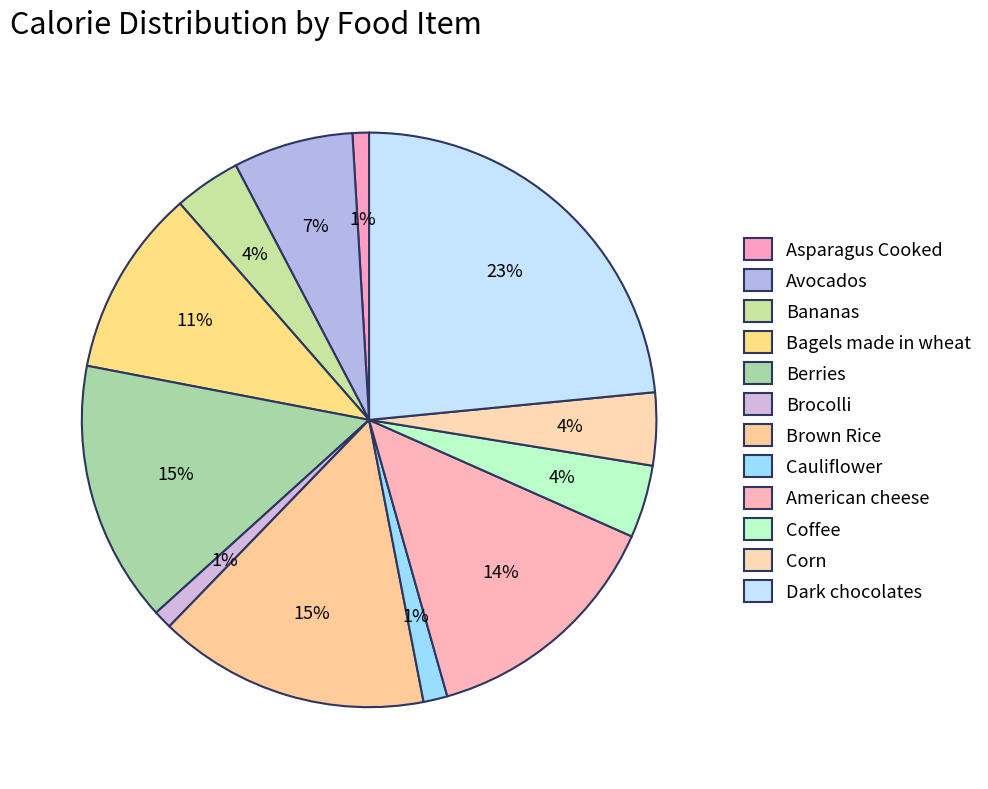

Which category has the biggest portion of the pie?

Dark chocolates